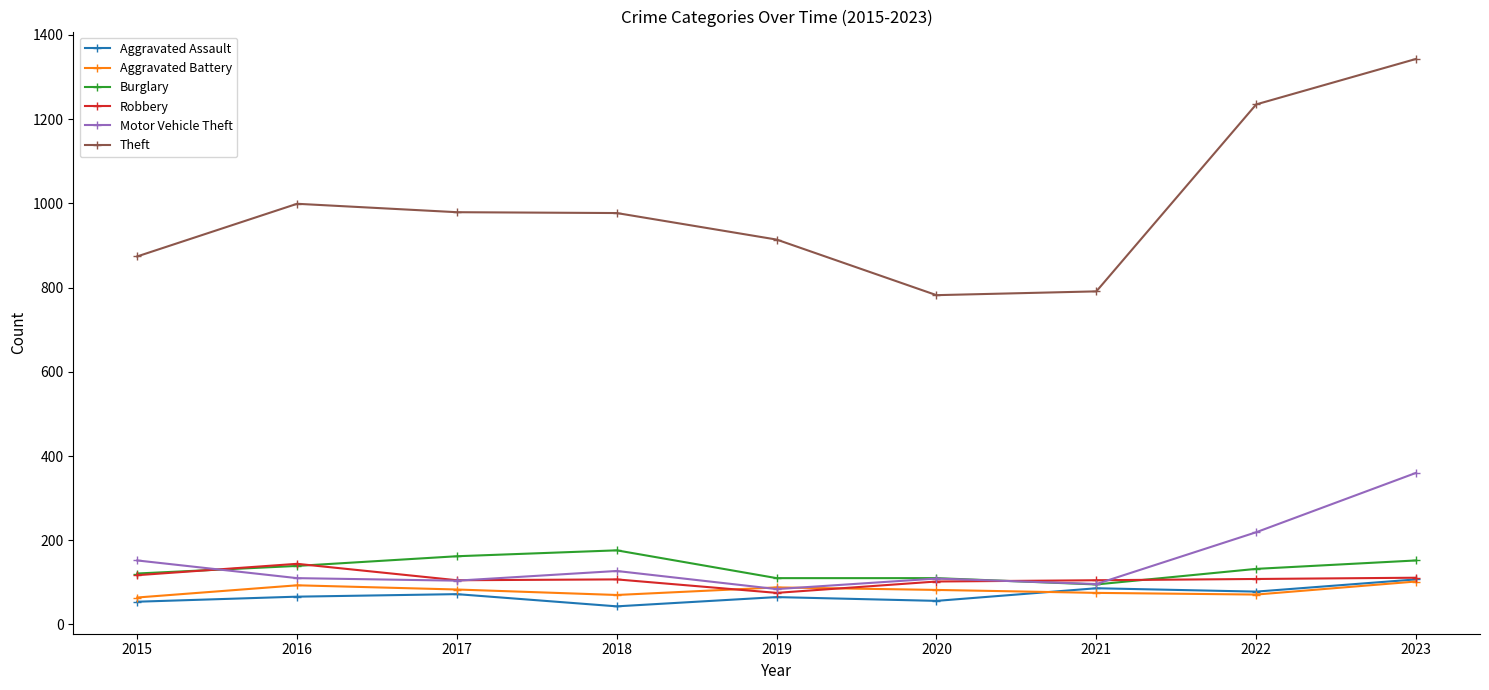

What is the sum of the Burglary values at 2020 and 2021?

205